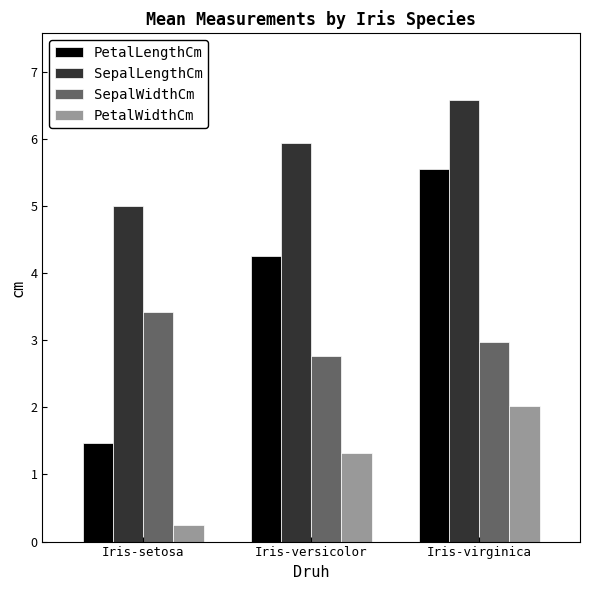

Does the chart contain any negative values?

No